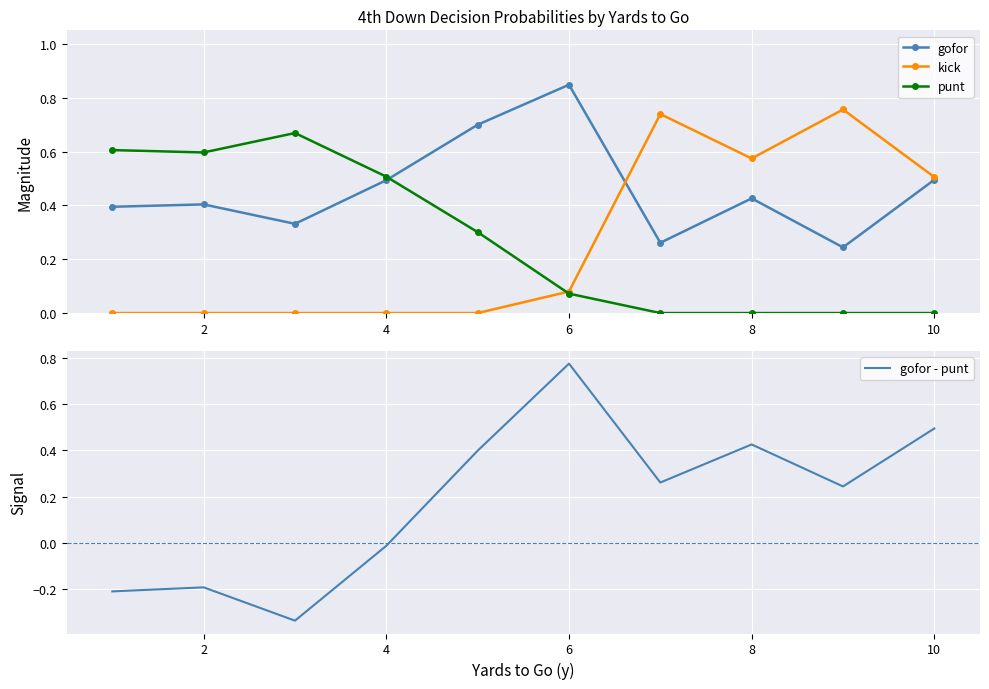

Is the value of kick at 8 greater than the value of gofor at 6?

No